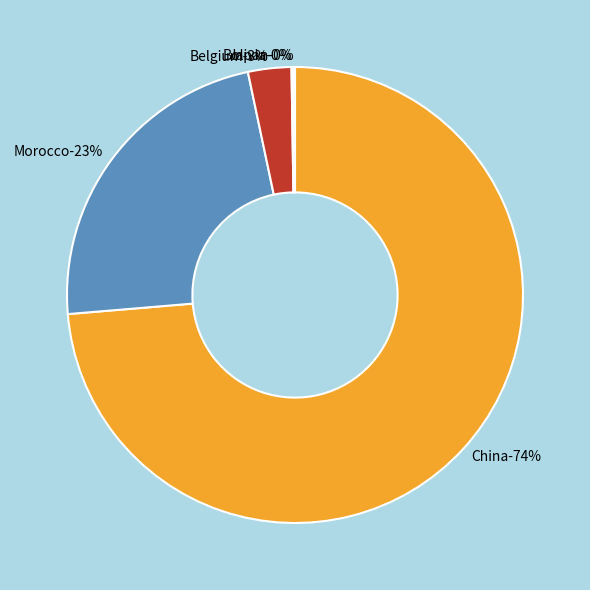

Which category has the biggest portion of the pie?

China